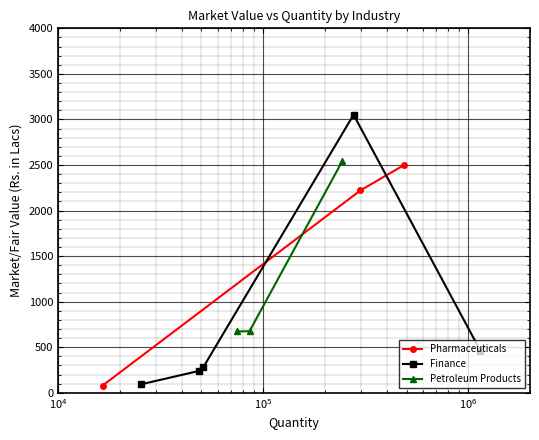

At which category is the sum across all series the highest?

$\mathdefault{10^{5}}$